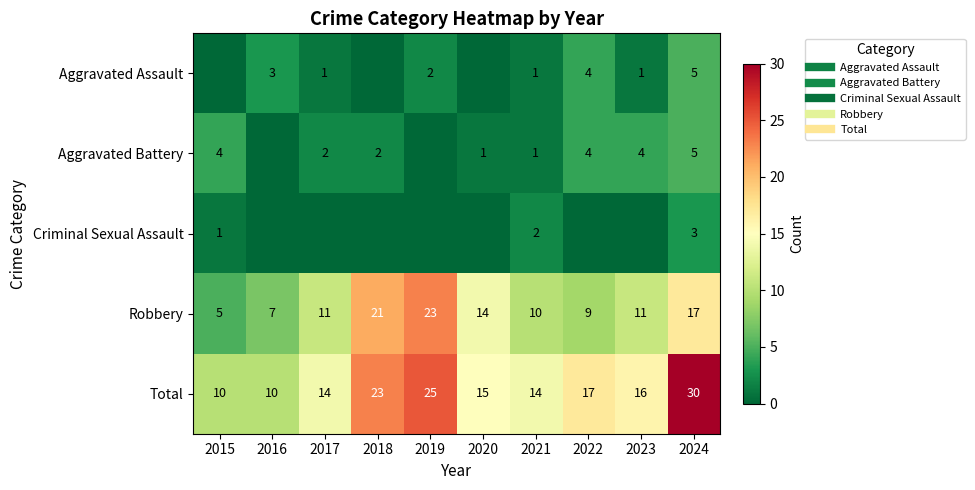

Count the Aggravated Assault values in the range 0 to 3.

8